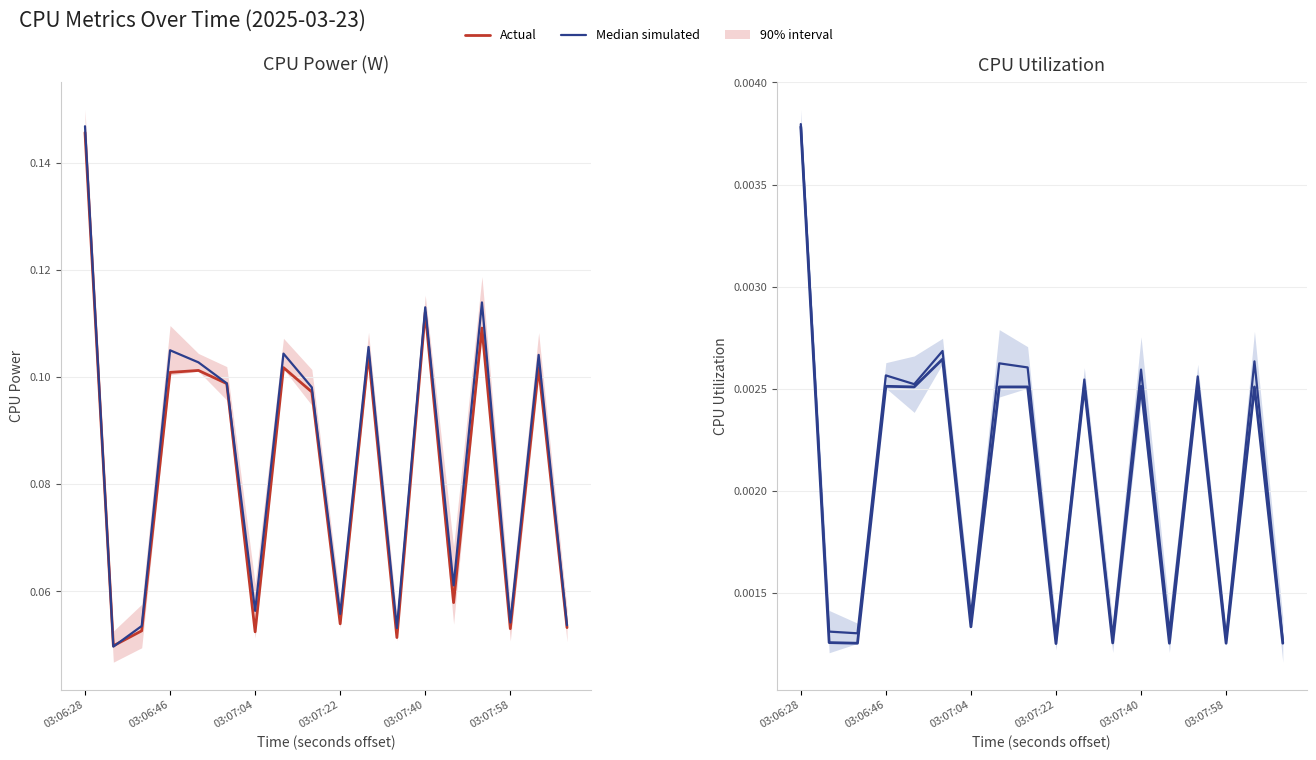

What position from the right is 14?

4